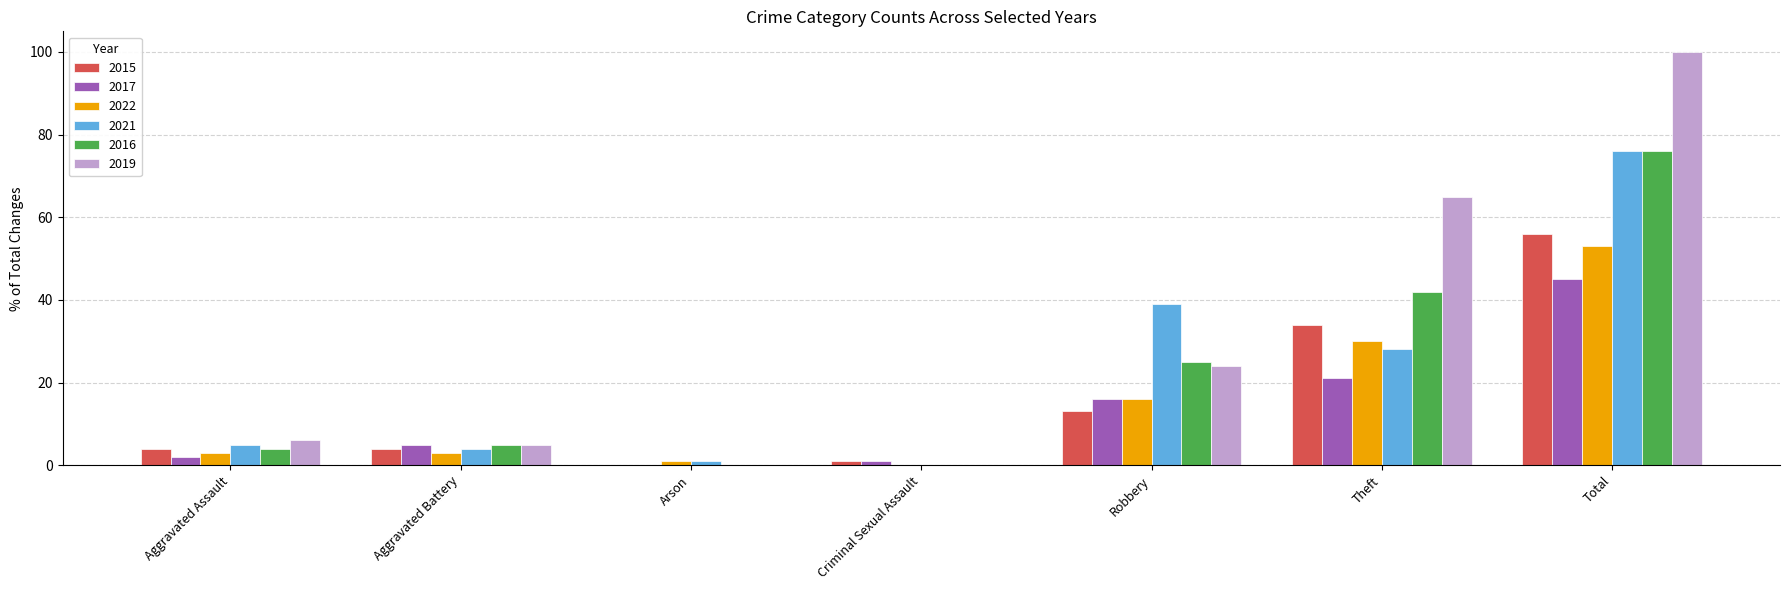

Which label corresponds to the largest value in the chart?

Total